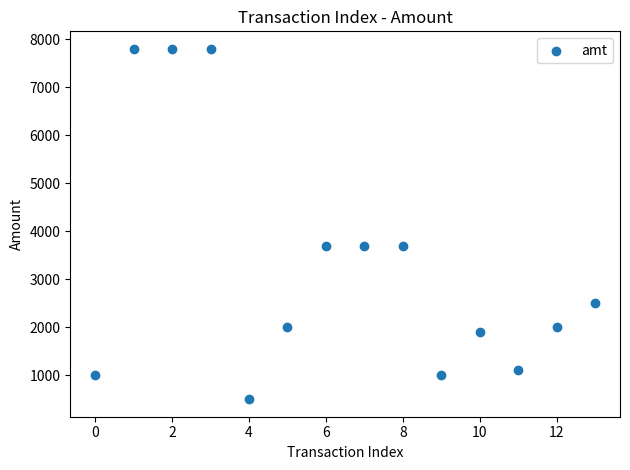

What is the range of Y values (max minus min)?

7301.0